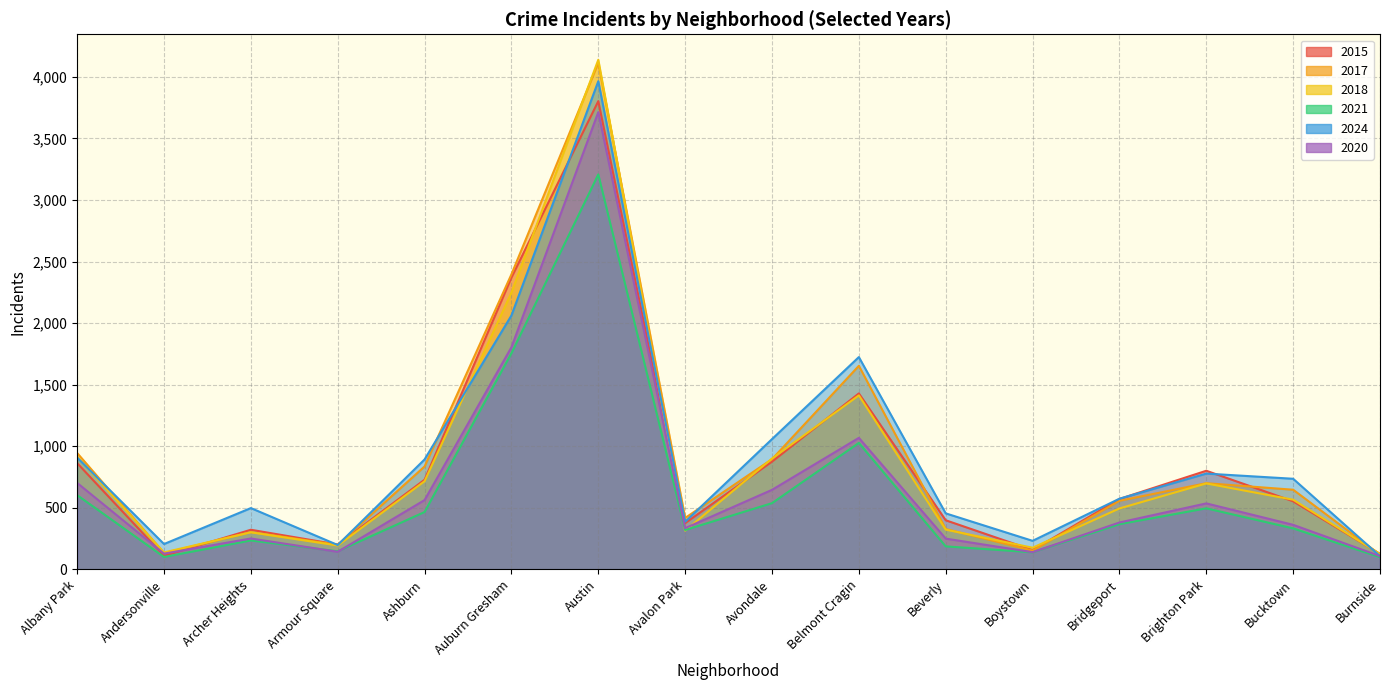

True or false: 2024 has more than 1 interior local peaks.

True